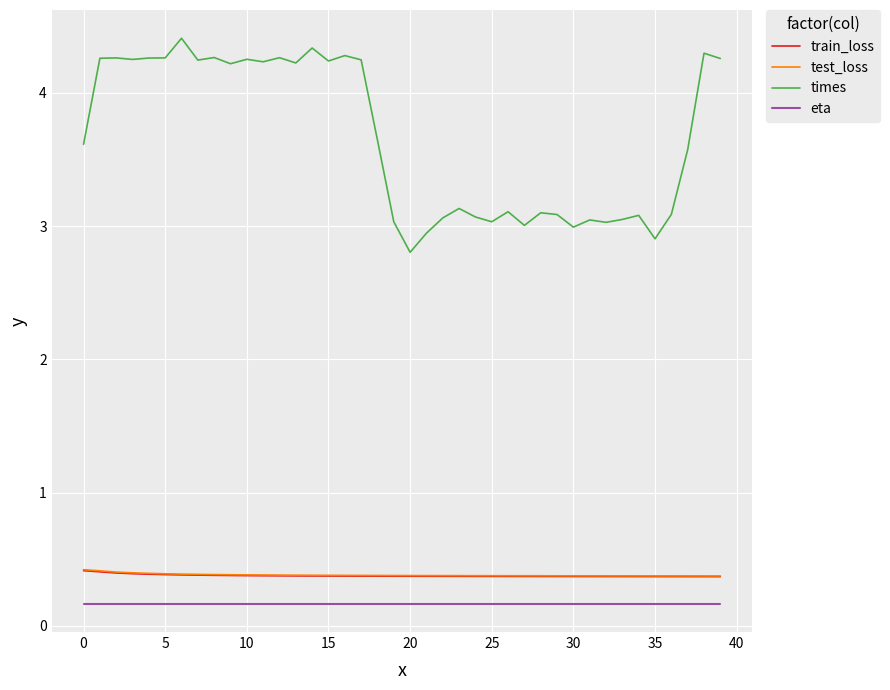

Which series has the widest spread of values?

times